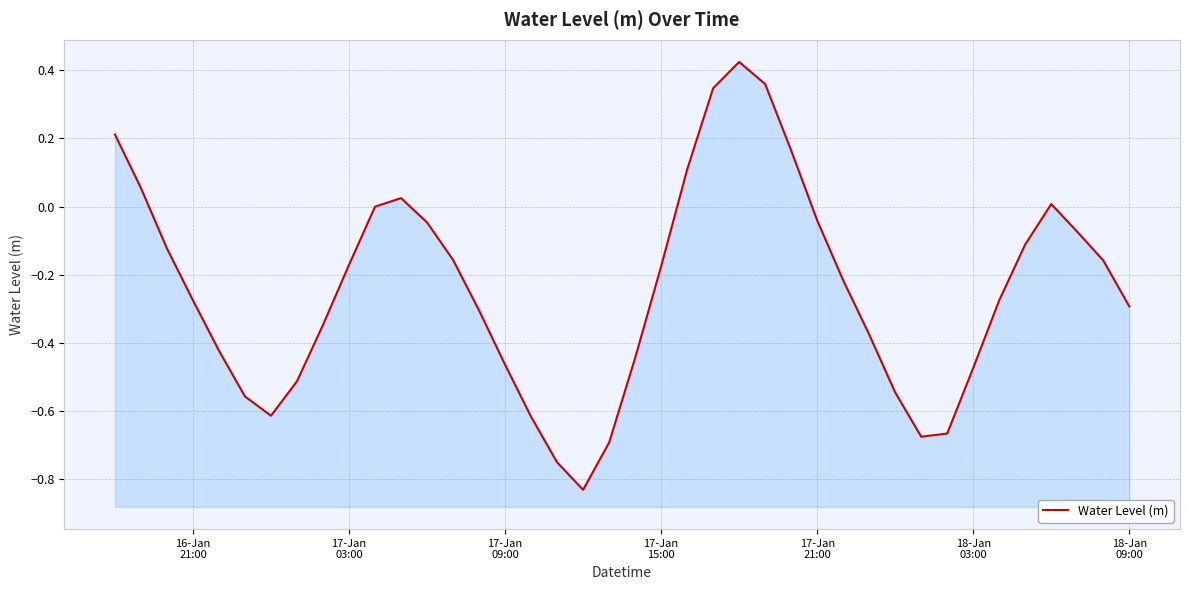

True or false: there are more than 1 points higher than both neighbors.

True